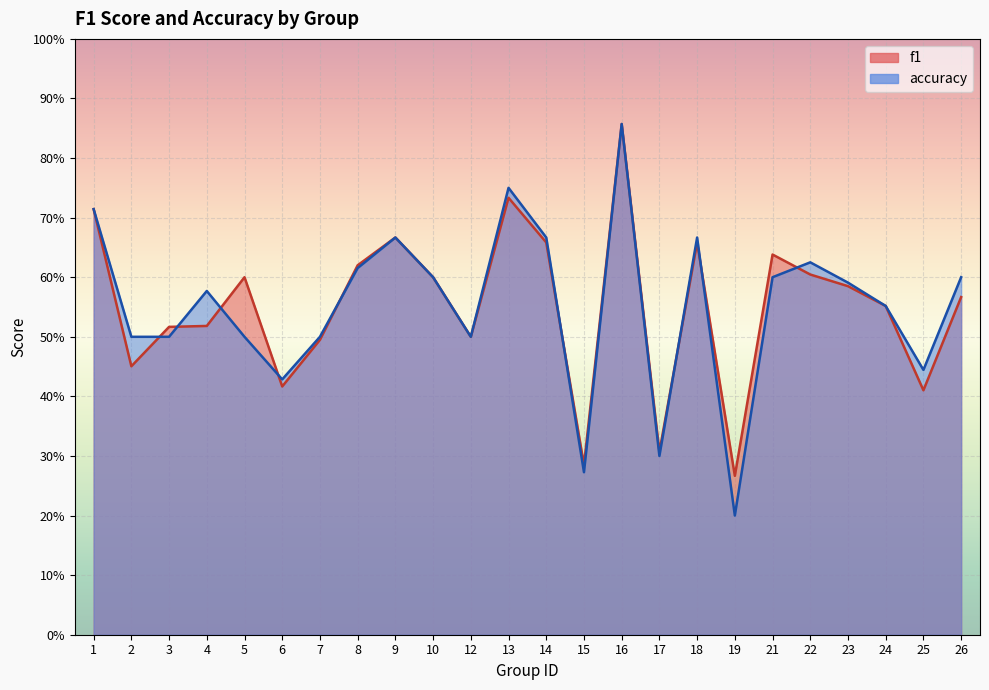

At which category does f1 reach its first local peak?

5